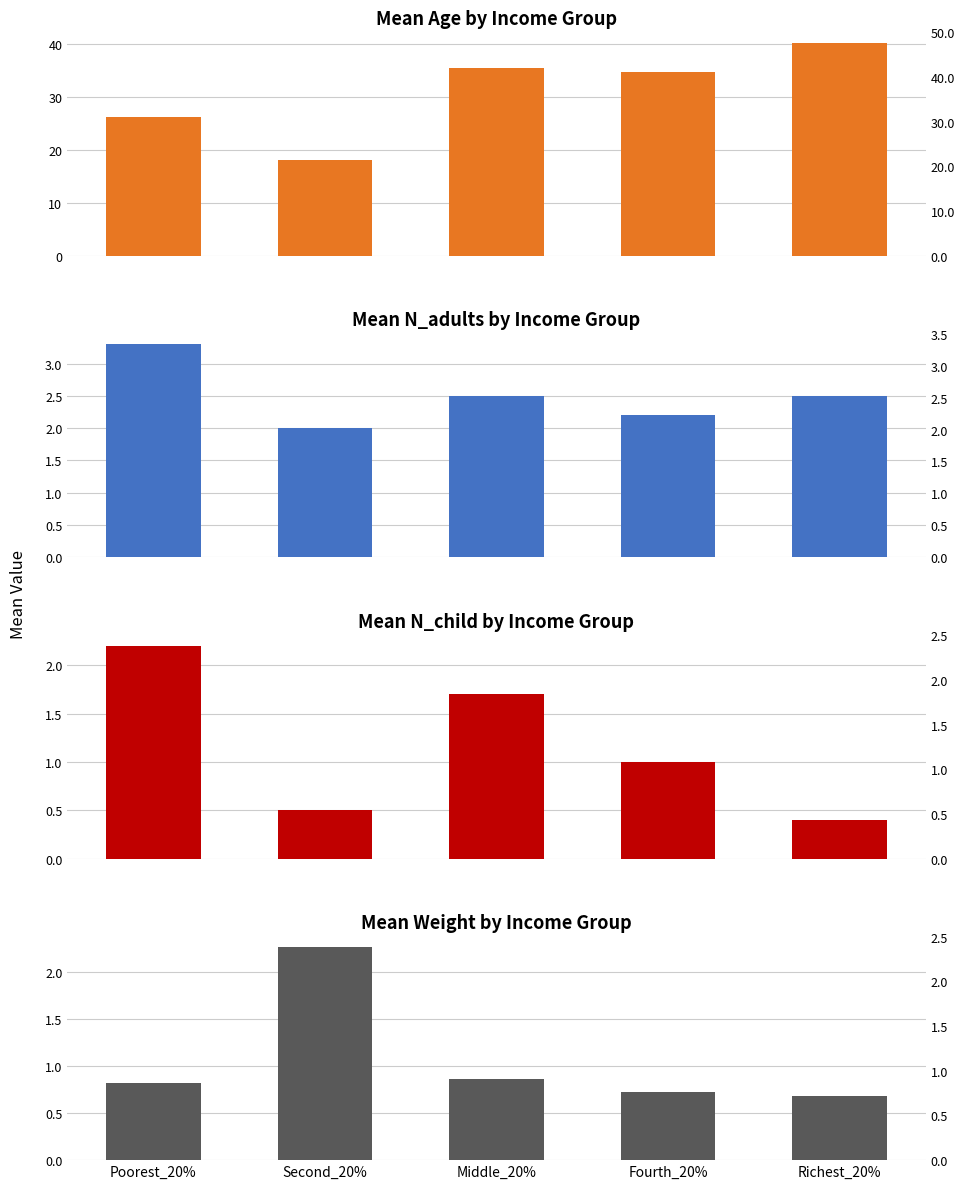

How many groups of bars are there?

5